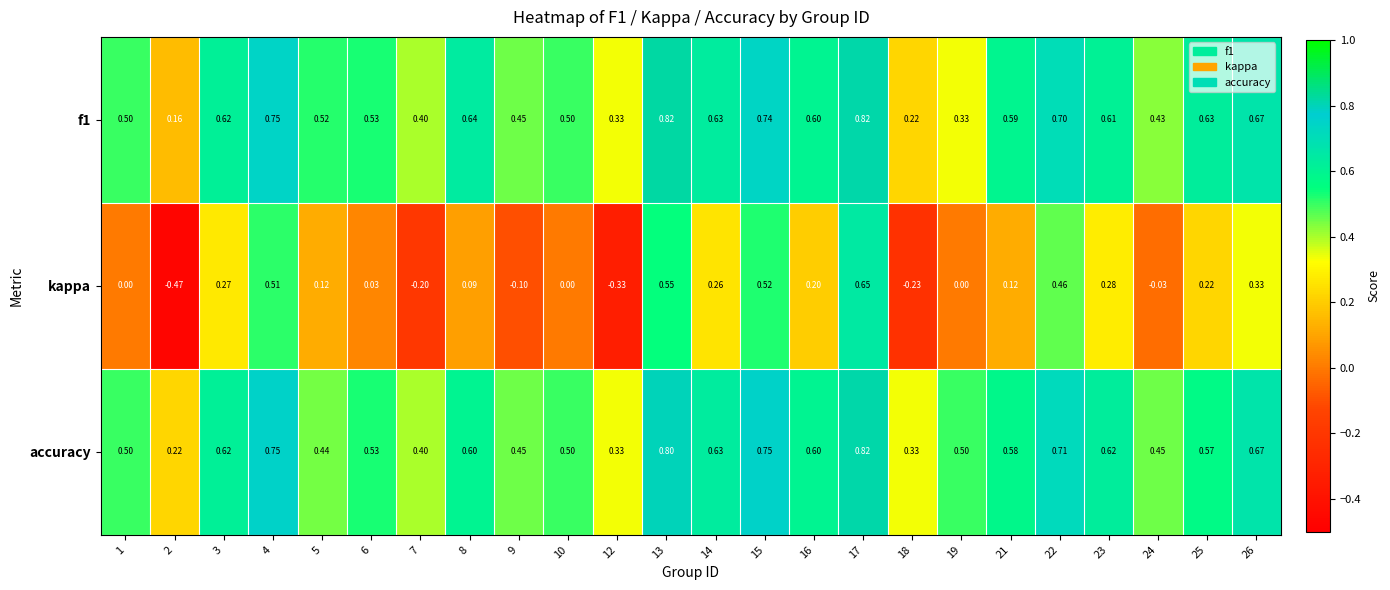

Which series has the largest range (max minus min)?

kappa